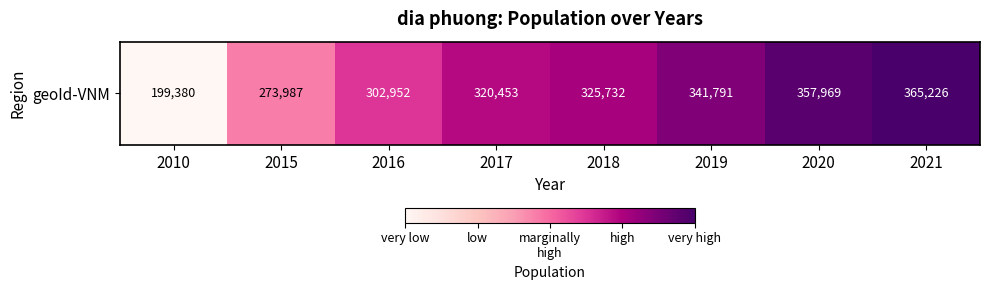

What is the approximate value at 2017?

320453